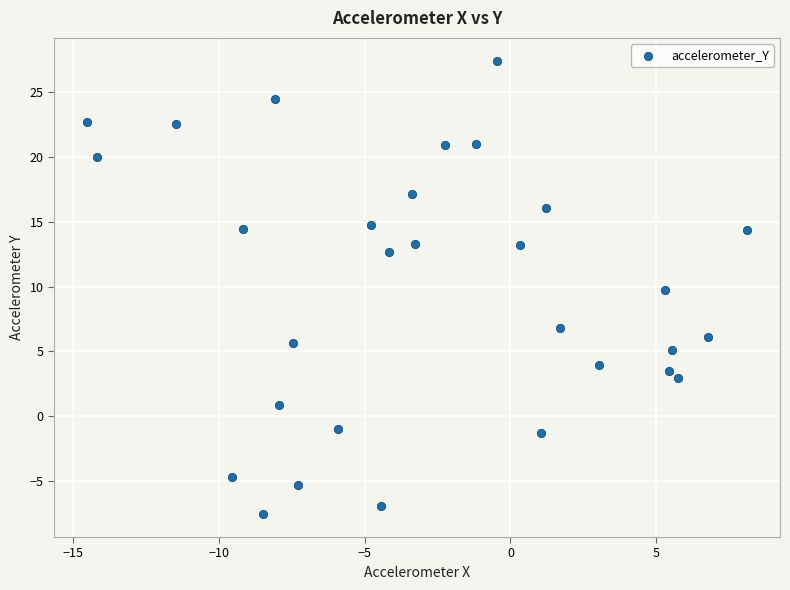

What is the range of X values (max minus min)?

22.6